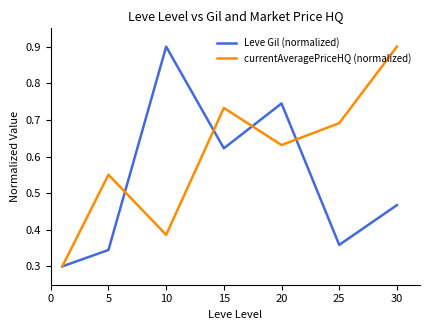

Which series has the largest total across all categories?

currentAveragePriceHQ (normalized)